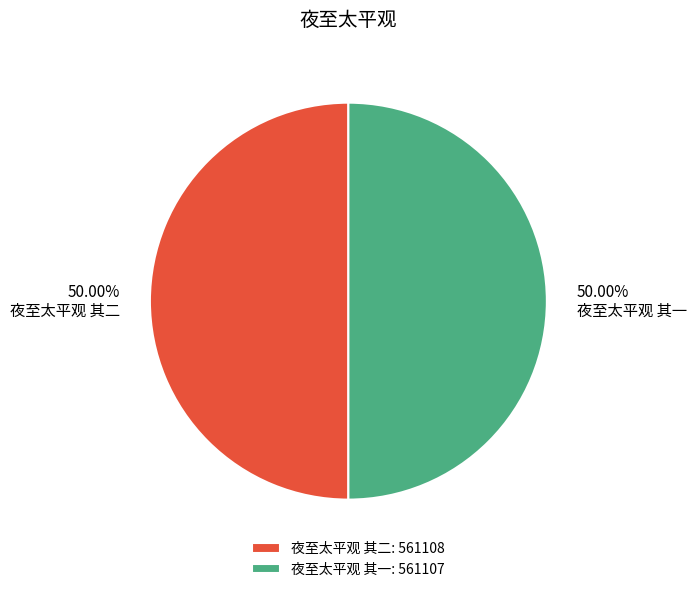

Approximately how many times larger is the value at 夜至太平观 其一 compared to 夜至太平观 其二?

1.0